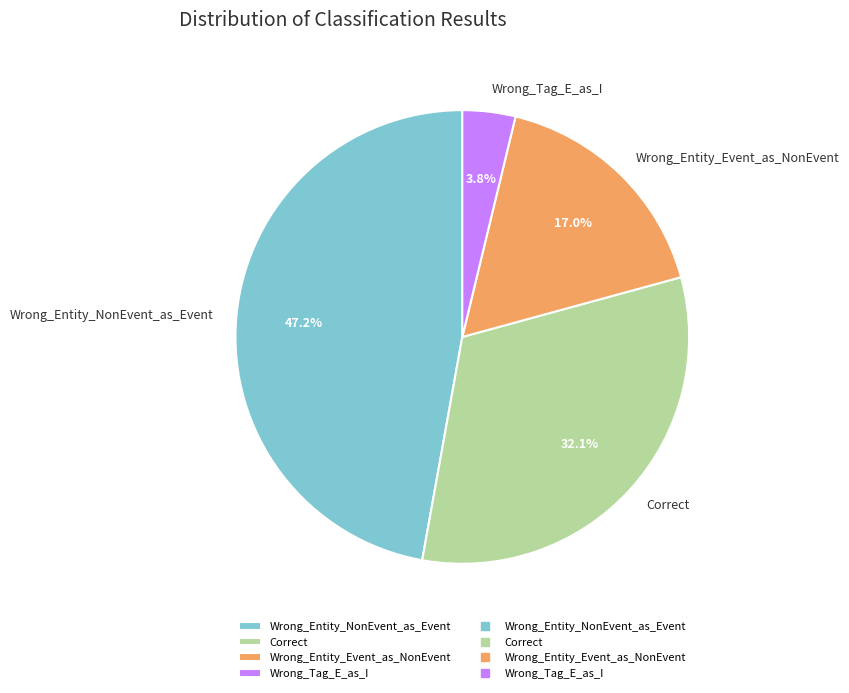

To the nearest percent, what is the combined percentage of Wrong_Entity_NonEvent_as_Event and Wrong_Entity_Event_as_NonEvent?

64%